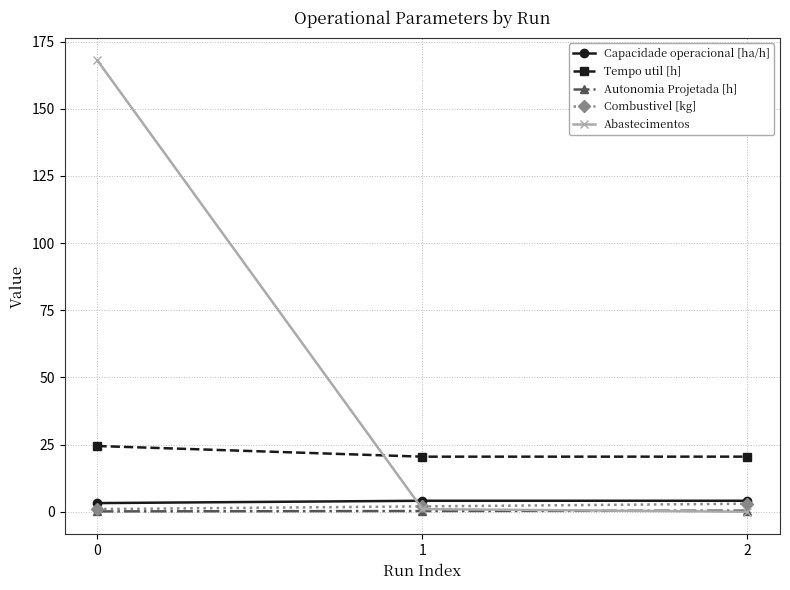

What is the highest value of the Tempo util [h] series?

24.5